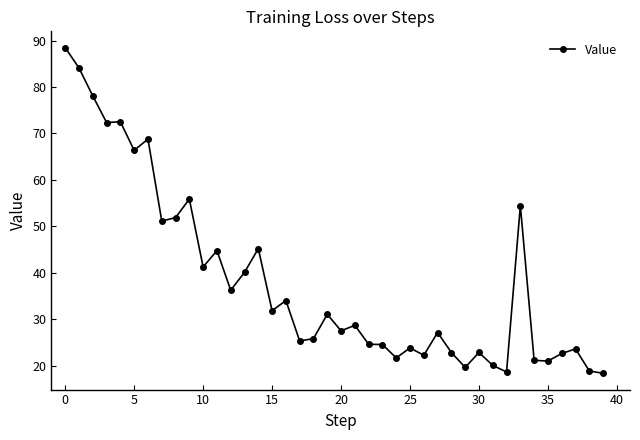

What is the minimum value shown in the chart?

18.3